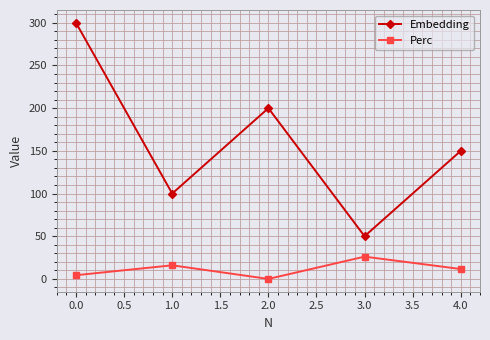

What is the value of the Embedding point at the 5th from the left?

150.0